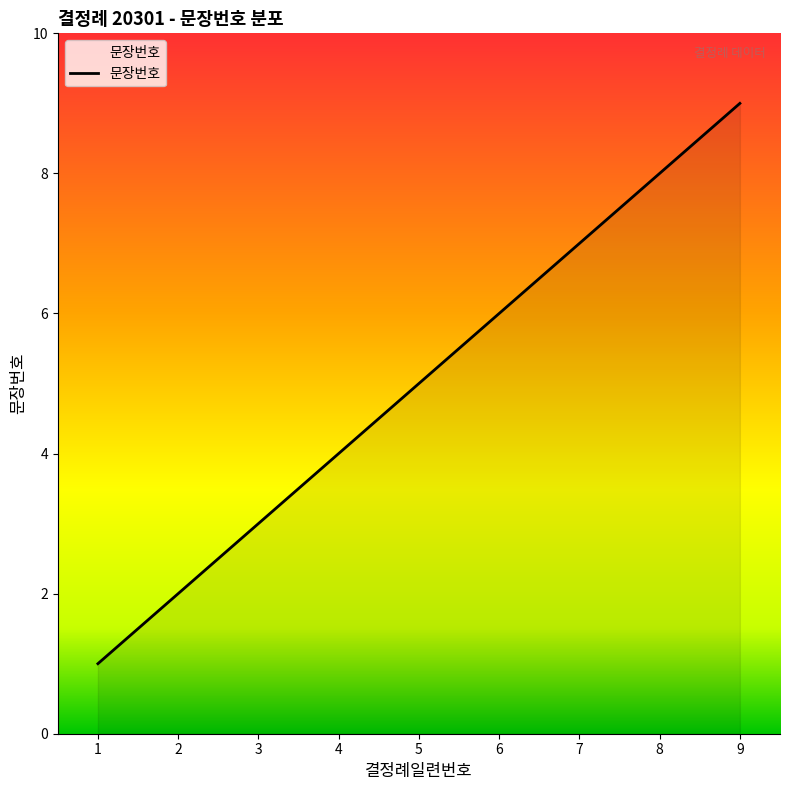

Which label corresponds to the largest value in the chart?

9